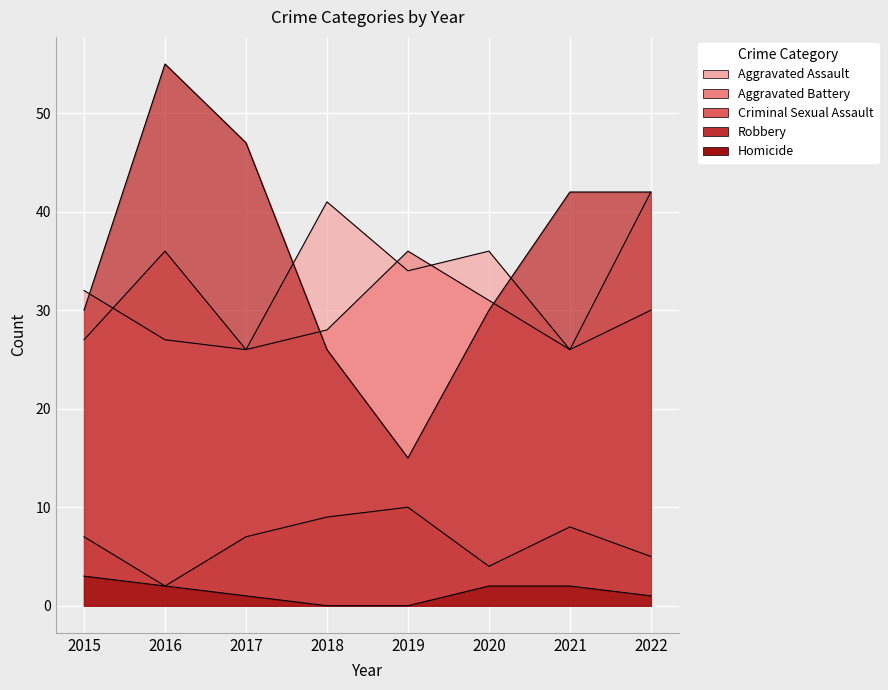

True or false: Aggravated Battery has more than 1 points higher than both neighbors.

True